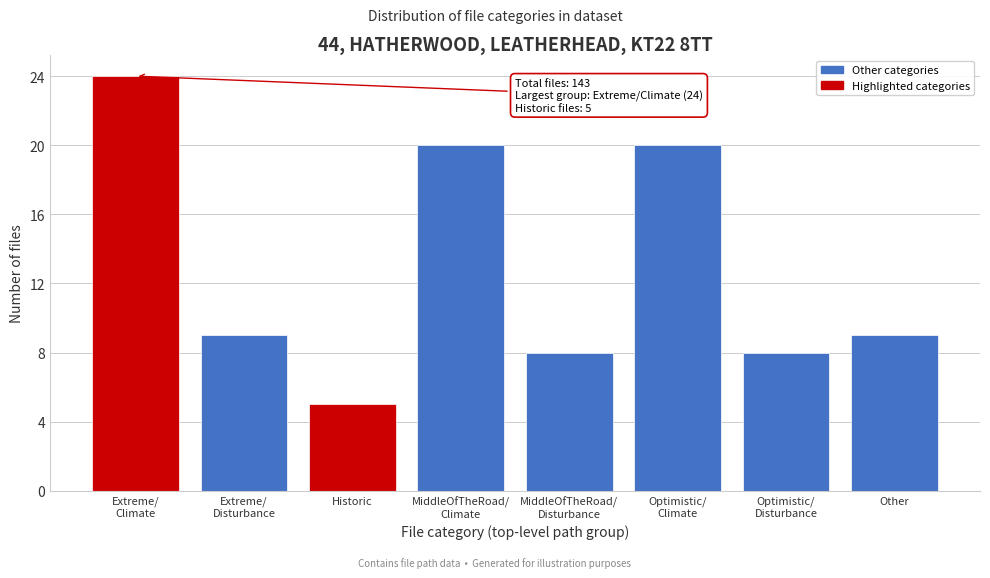

Reading left to right, extract all data points from this chart.

24	9	5	20	8	20	8	9